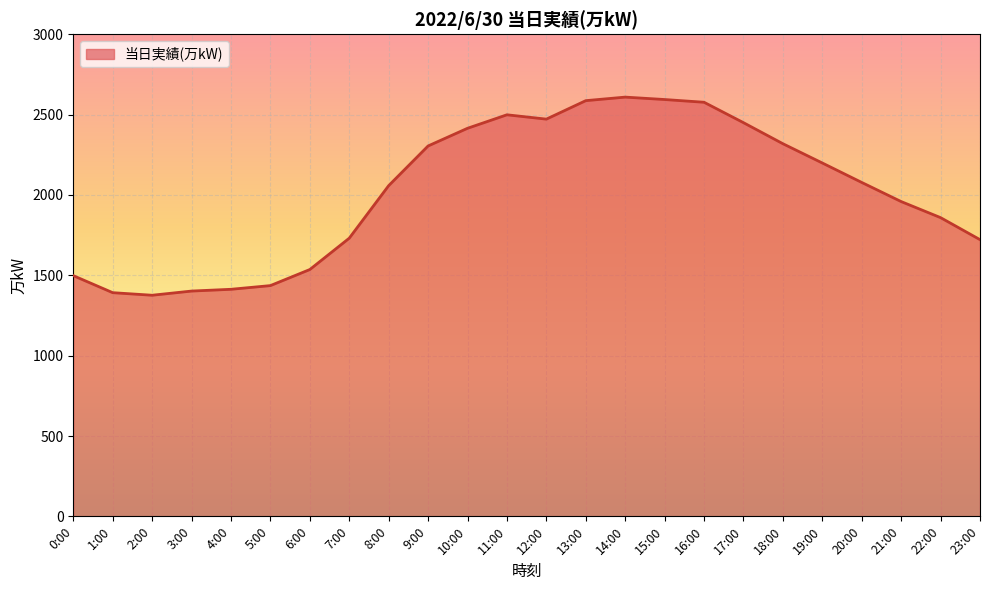

Is it true that the value at 5:00 is 795?

False